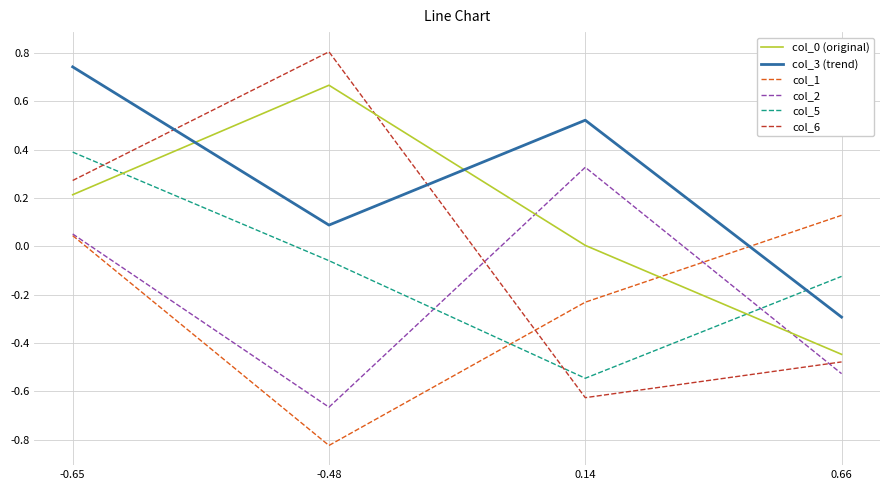

What is the maximum value shown in the chart?

0.8